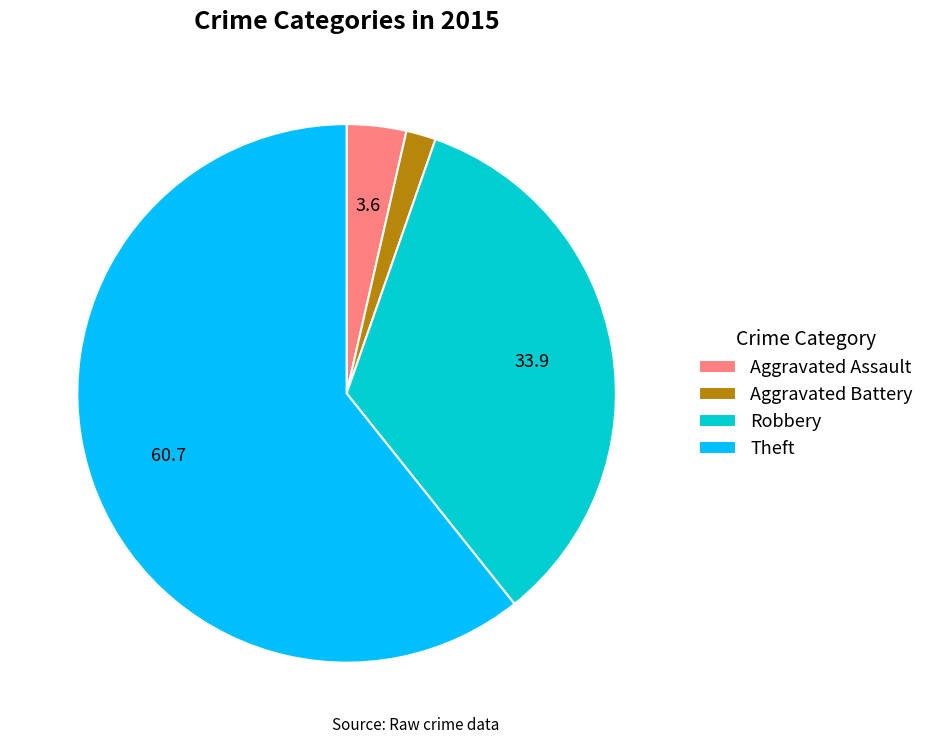

Do Theft and Aggravated Assault together represent more than half of the pie?

Yes